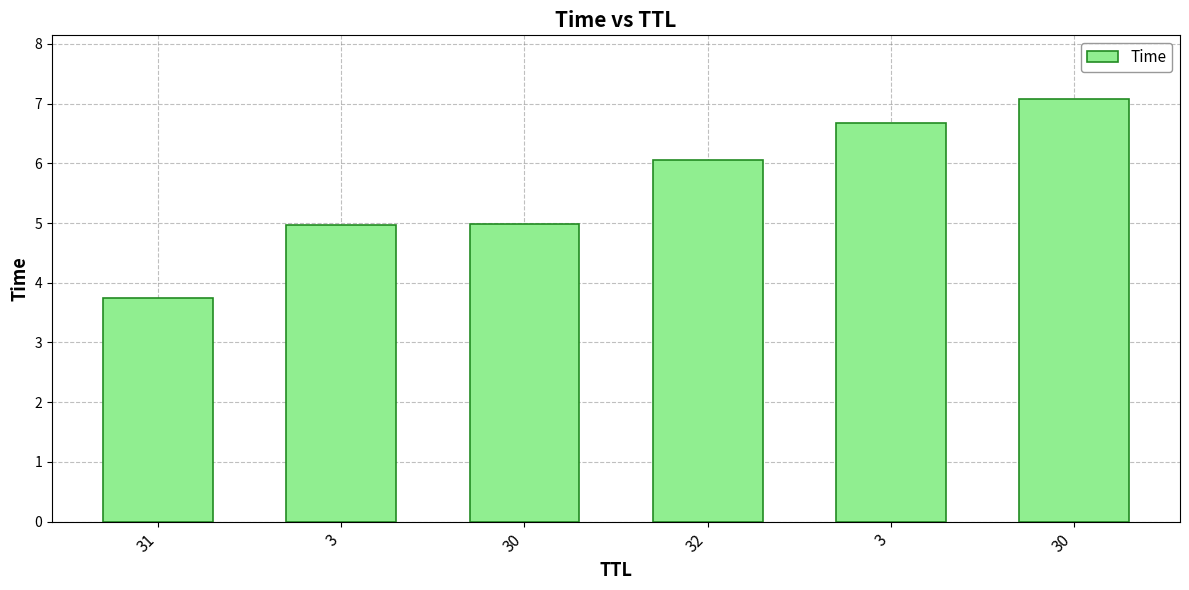

What is the ratio of the value at 32 to the value at 30?

1.2